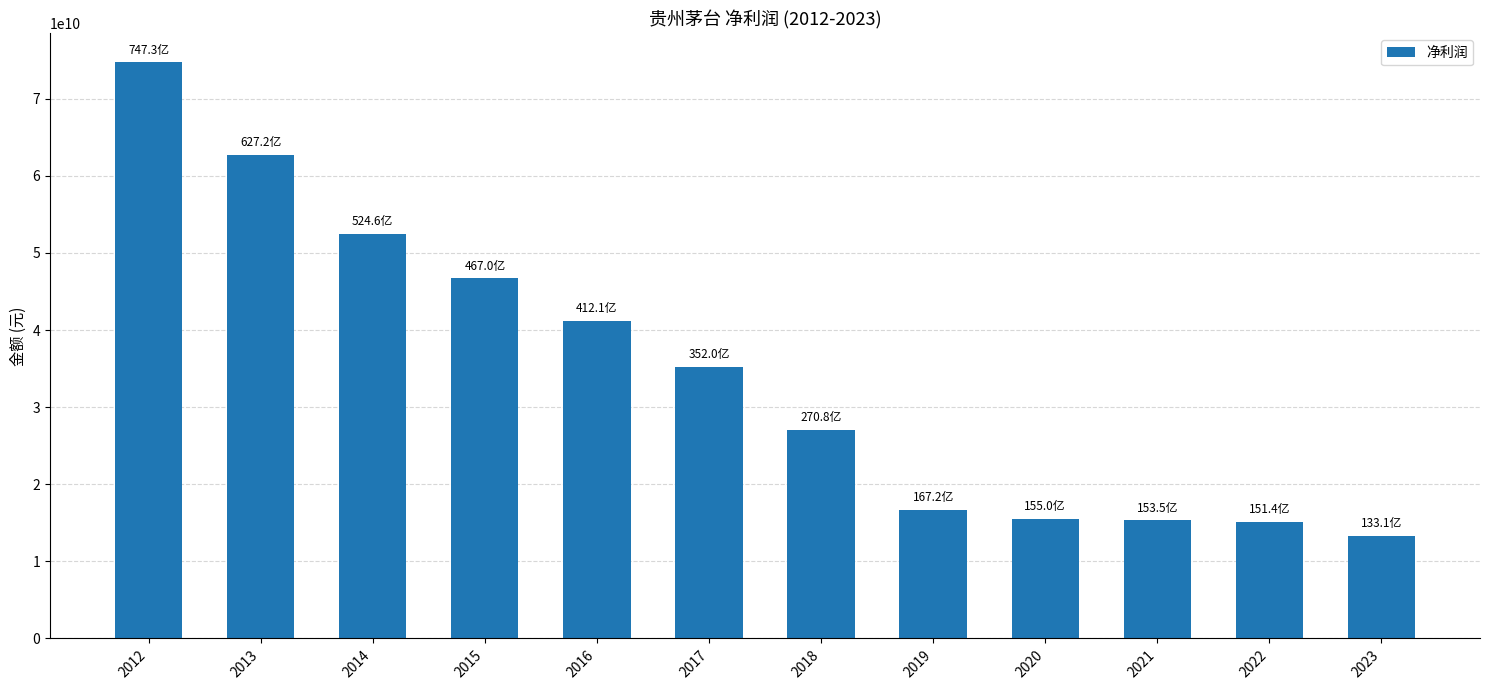

The chart shows a value of 74734071550.8 at 2012. True or false?

True